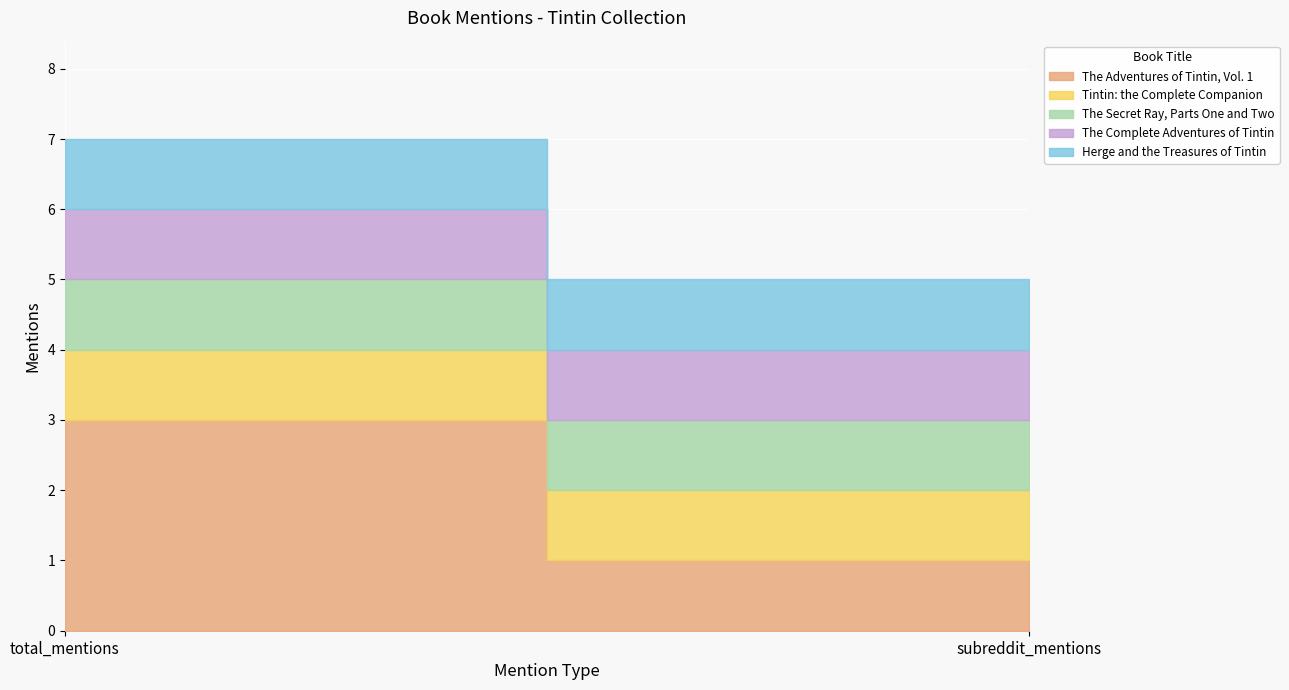

What is the sum of all The Complete Adventures of Tintin values?

2